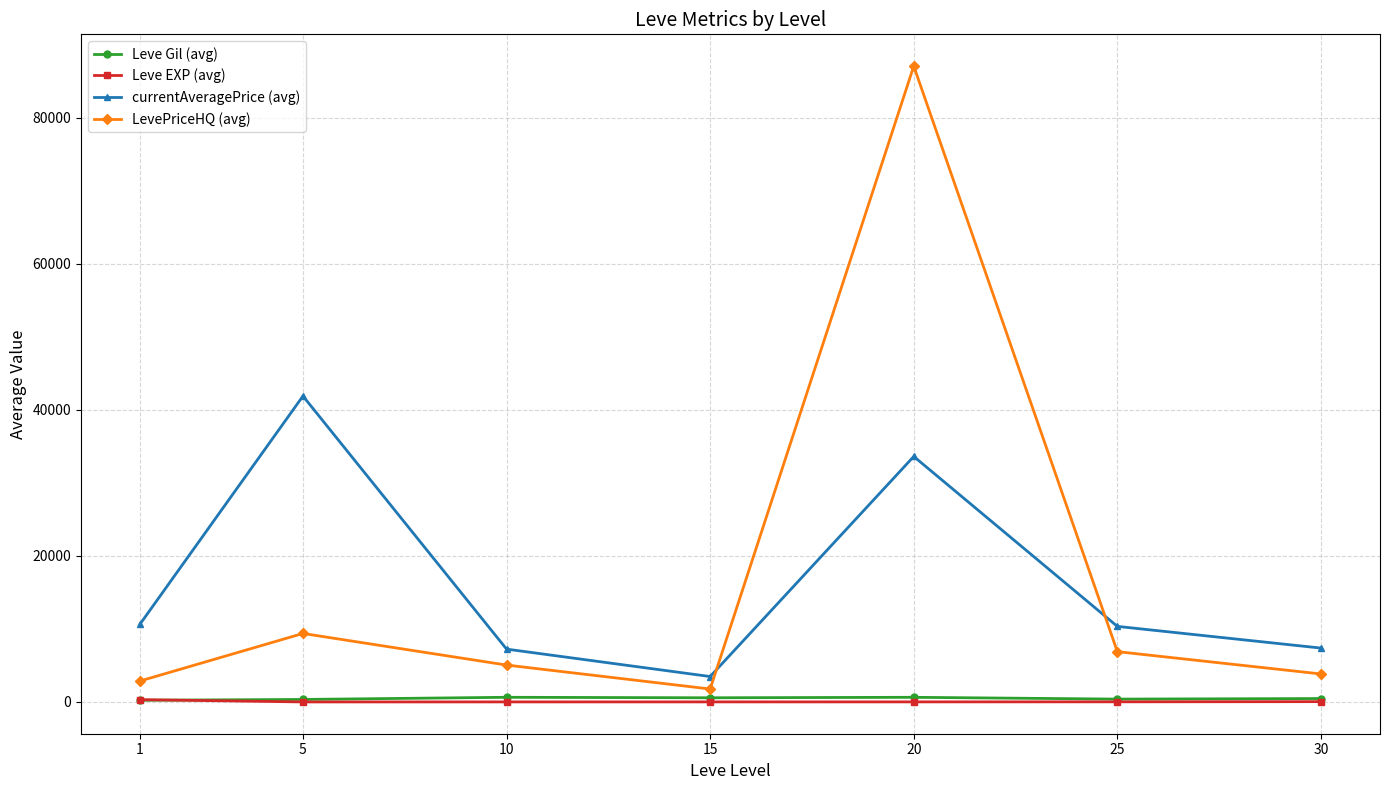

At which category is the sum across all series the highest?

20